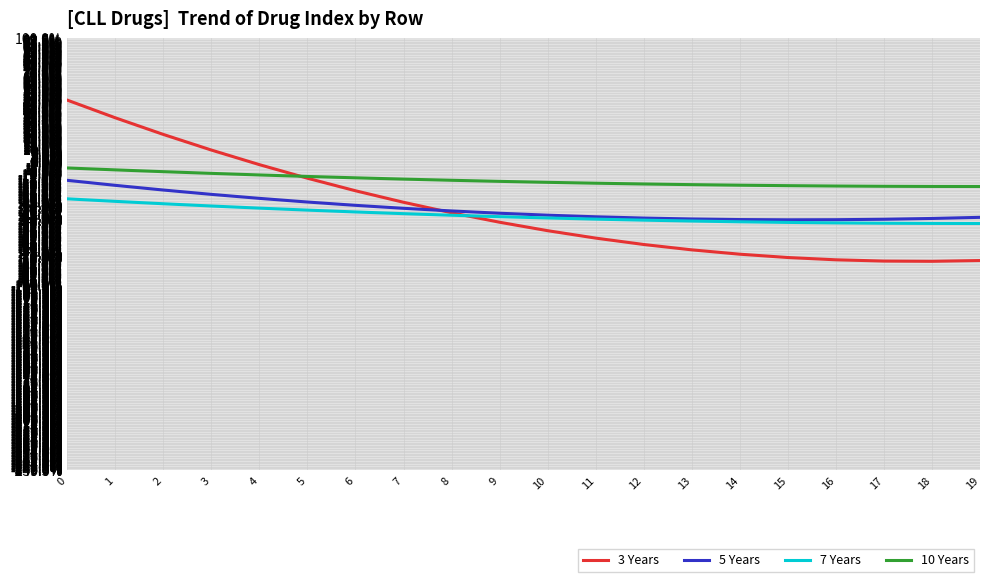

Which series has the widest spread of values?

3 Years